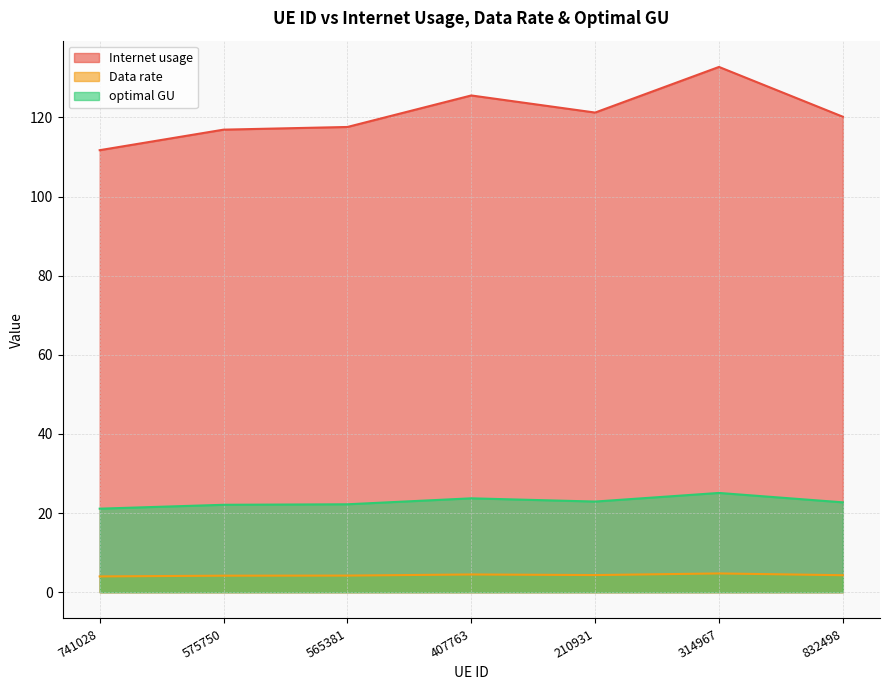

What is the label of the 2nd point from the right?

314967